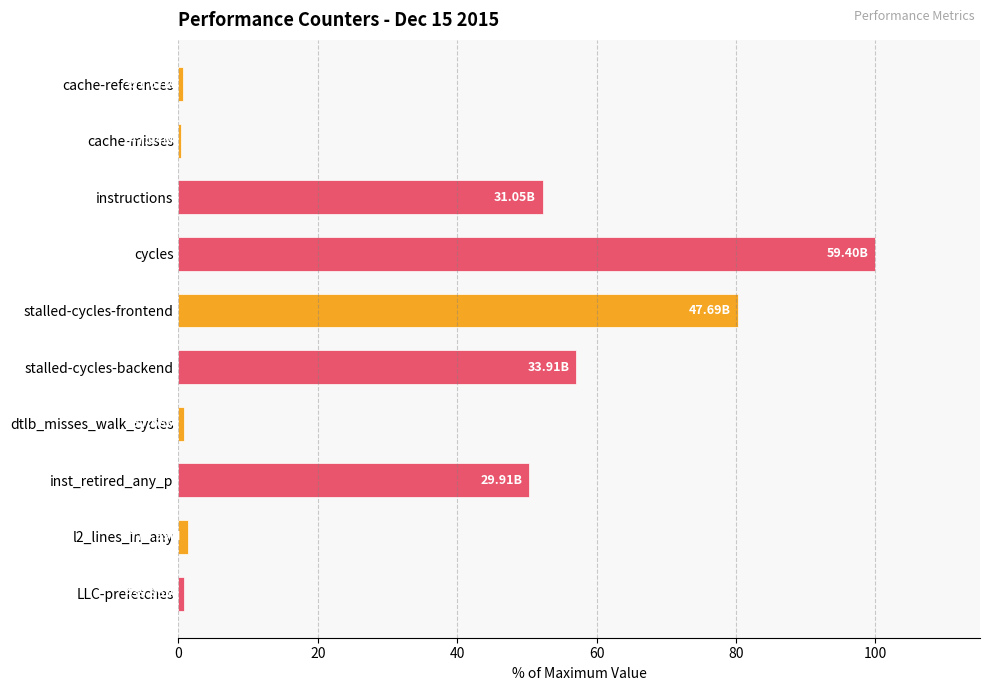

Which label corresponds to the largest value in the chart?

cycles